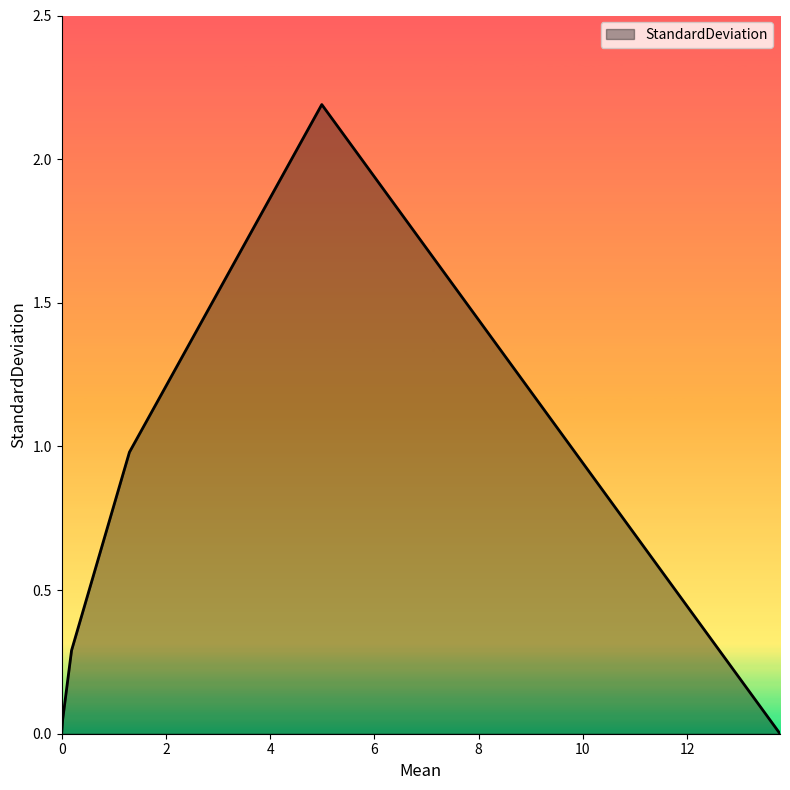

Count the number of data series in this chart.

1